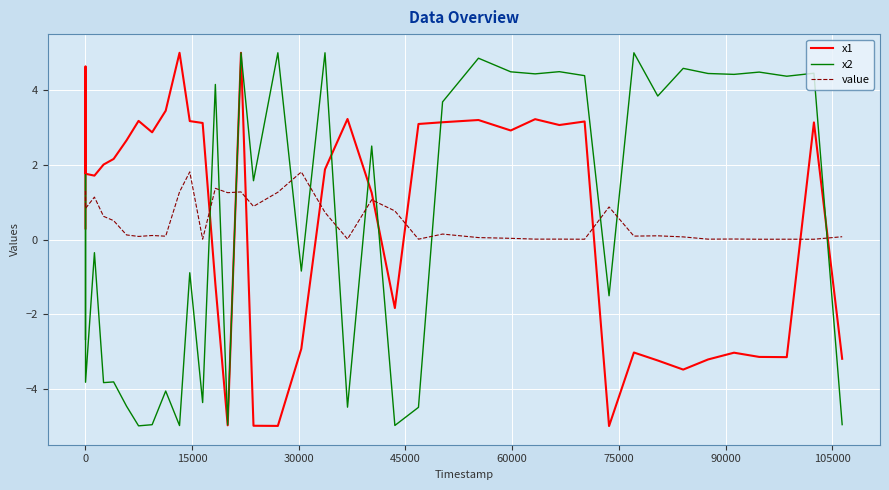

Which series ends up on top after the final intersection of x1 and value?

value